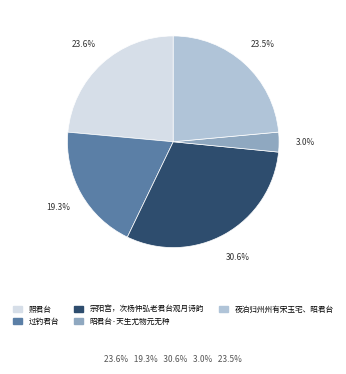

What is the smallest slice in the pie chart?

昭君台·天生尤物元无种